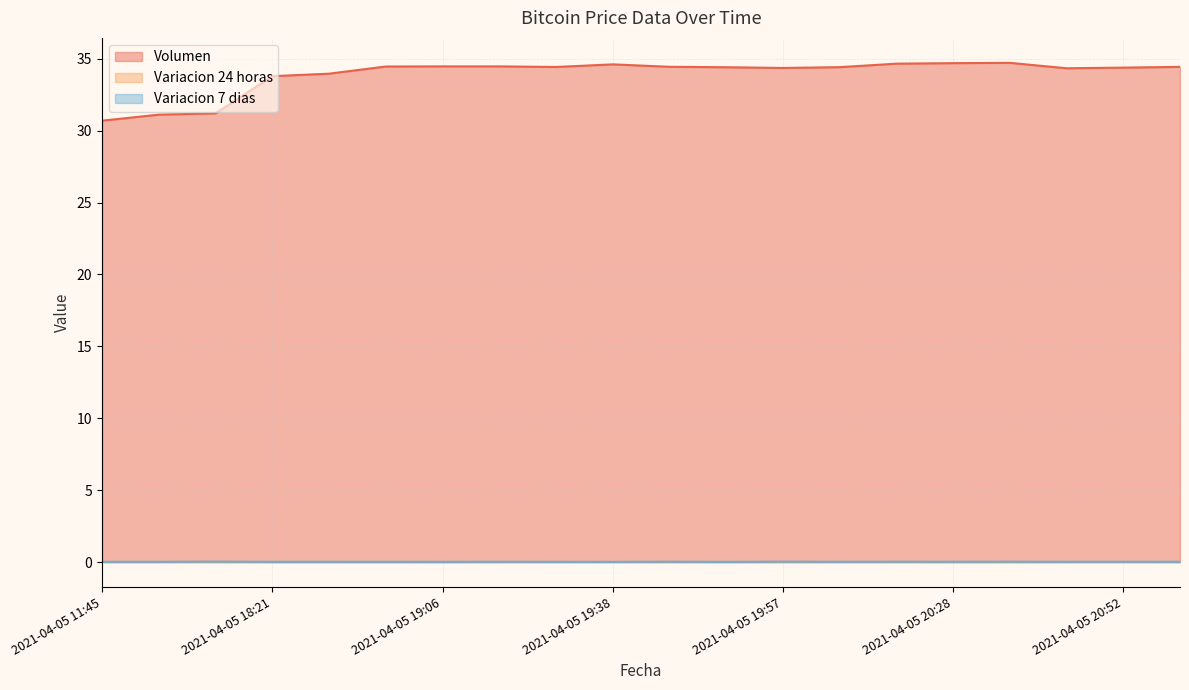

Count the number of categories in the chart.

20